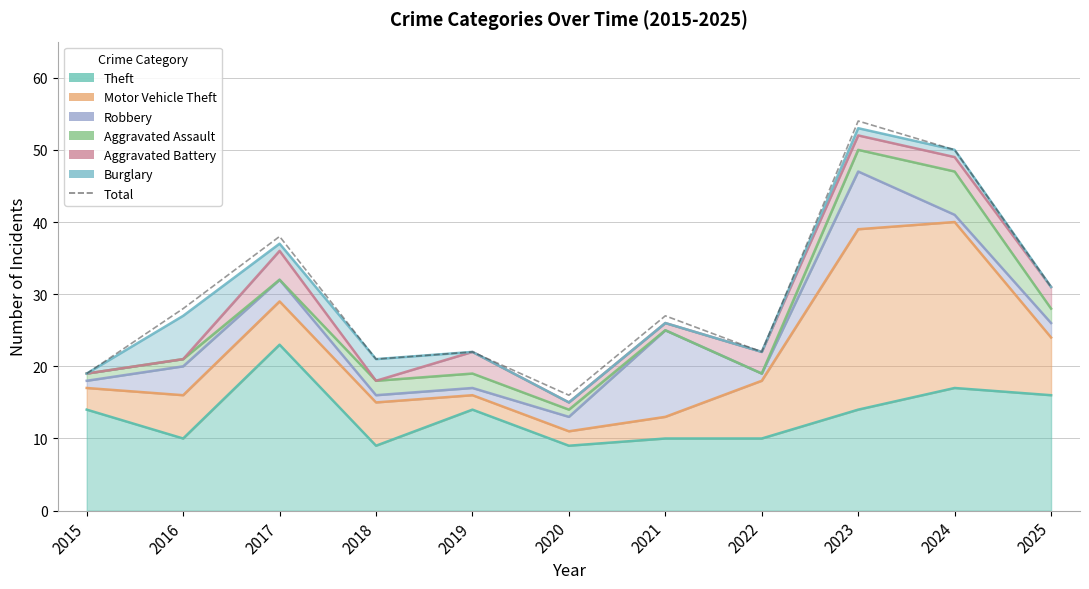

At which category does the chart reach its minimum across all series?

2020